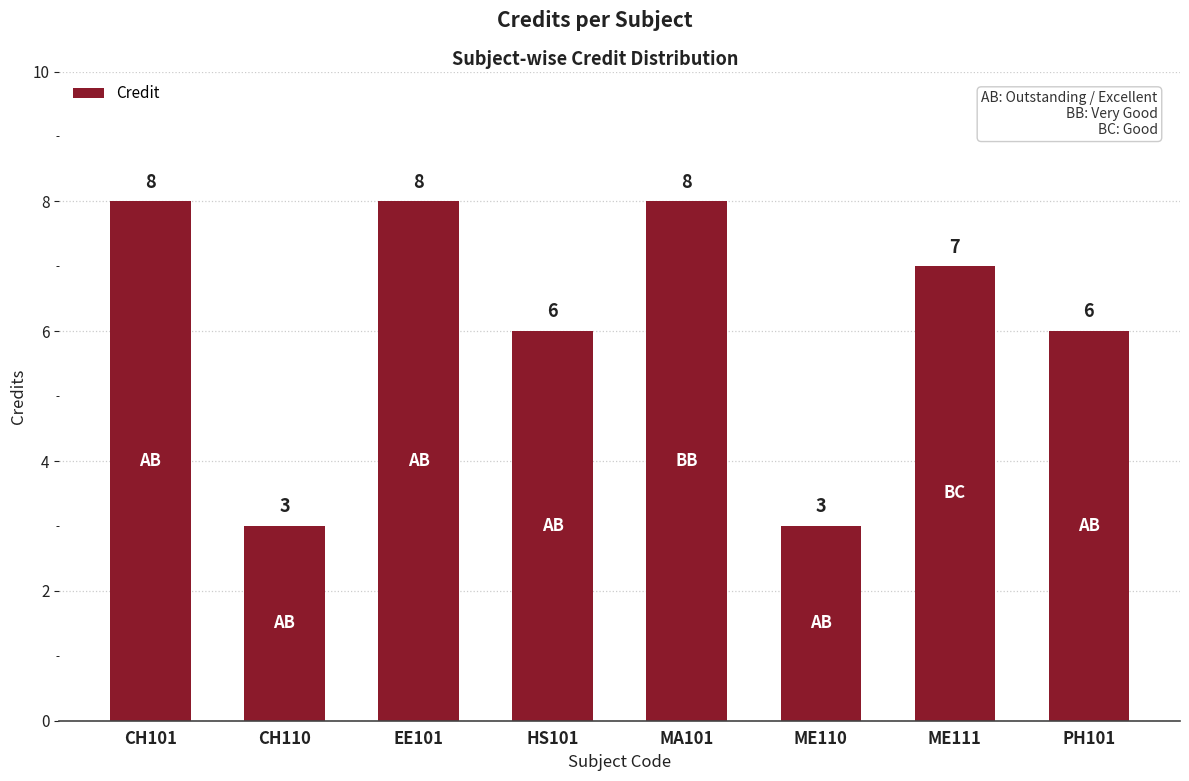

The chart shows a value of 8 at MA101. True or false?

True